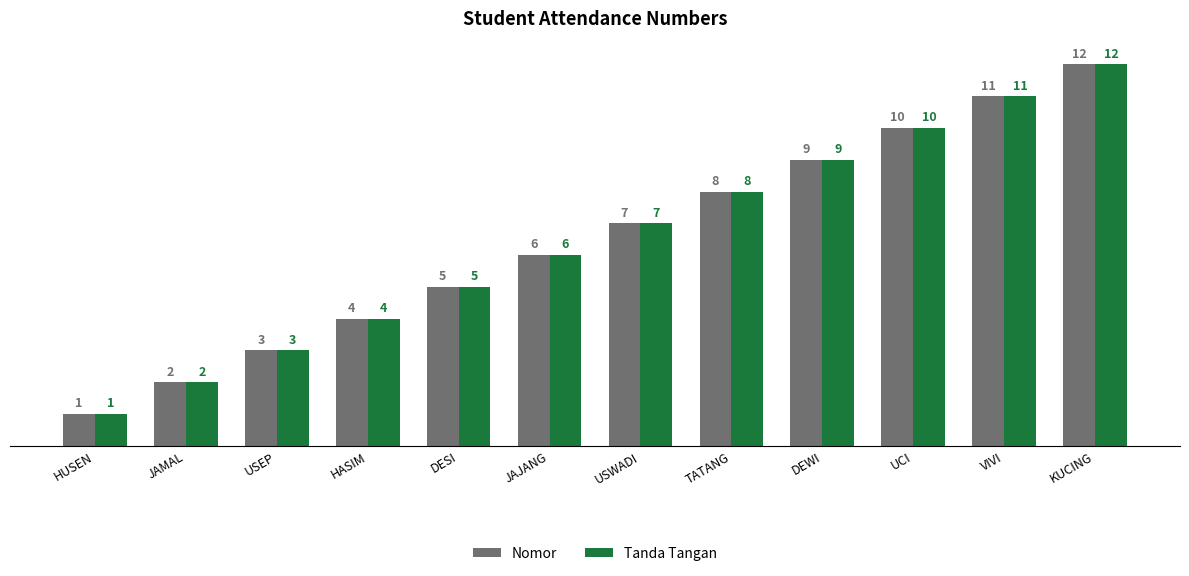

At which category is the sum across all series the highest?

KUCING